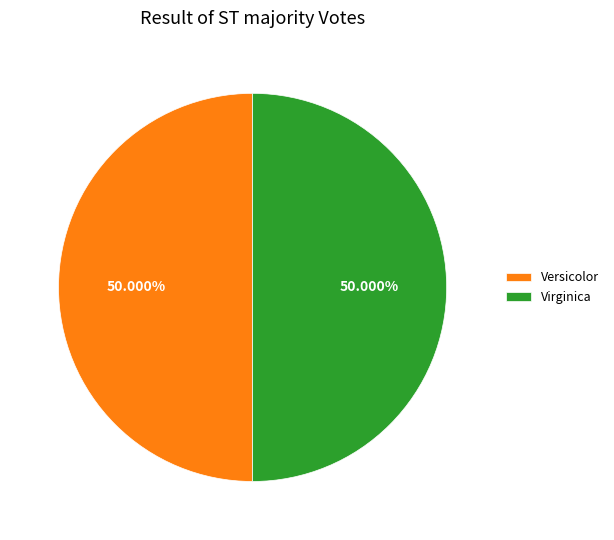

Combined, do Versicolor and Virginica account for over 50%?

Yes